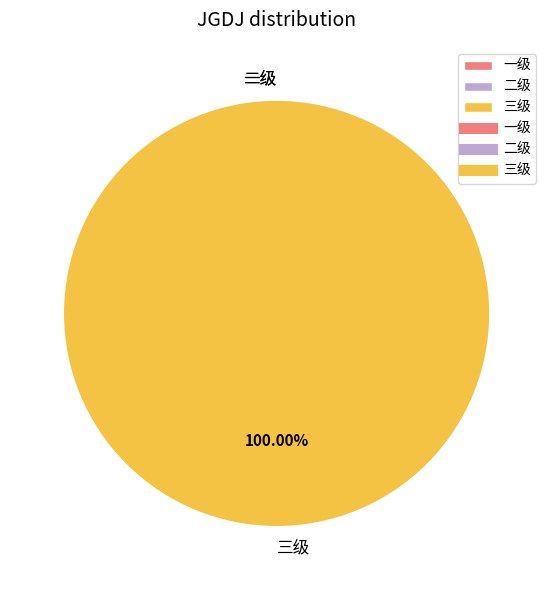

Which slice is the smallest?

一级